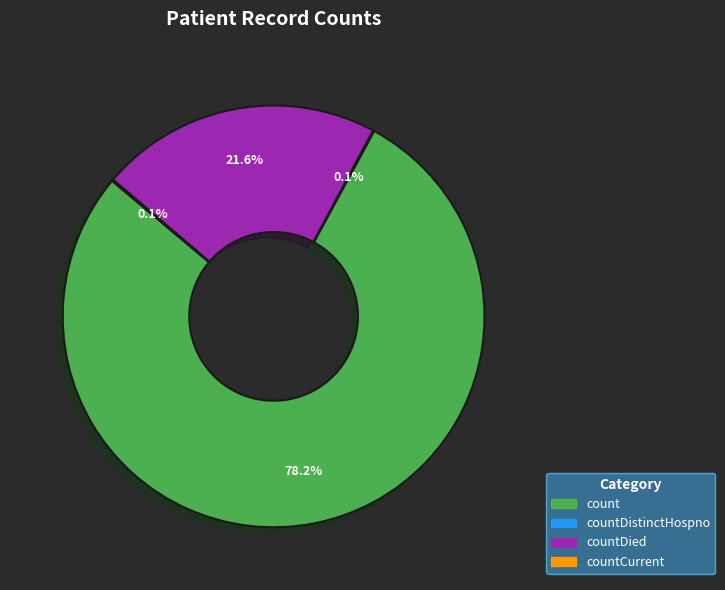

What is the largest slice in the pie chart?

count